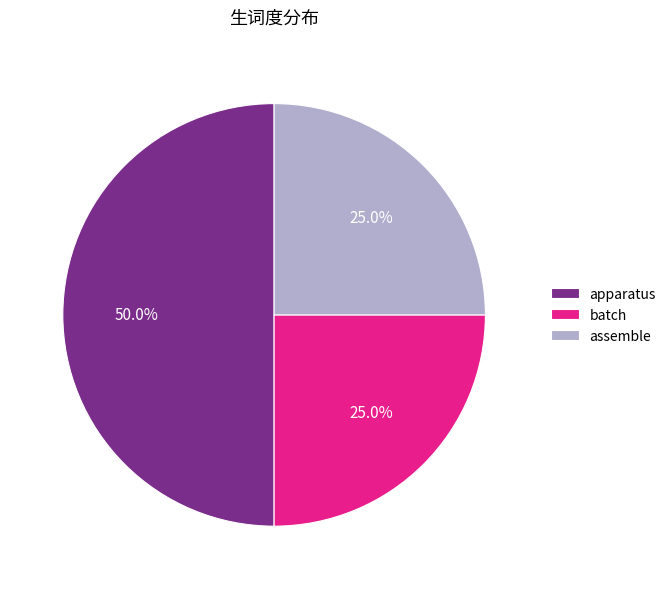

To the nearest percent, what is the average slice percentage?

33%